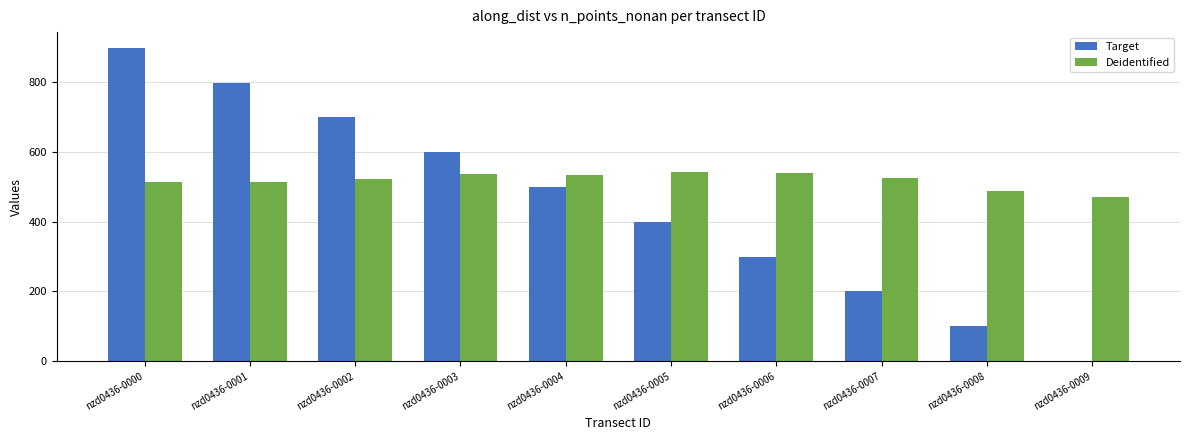

True or false: Deidentified has a value of 779.8 at nzd0436-0006.

False